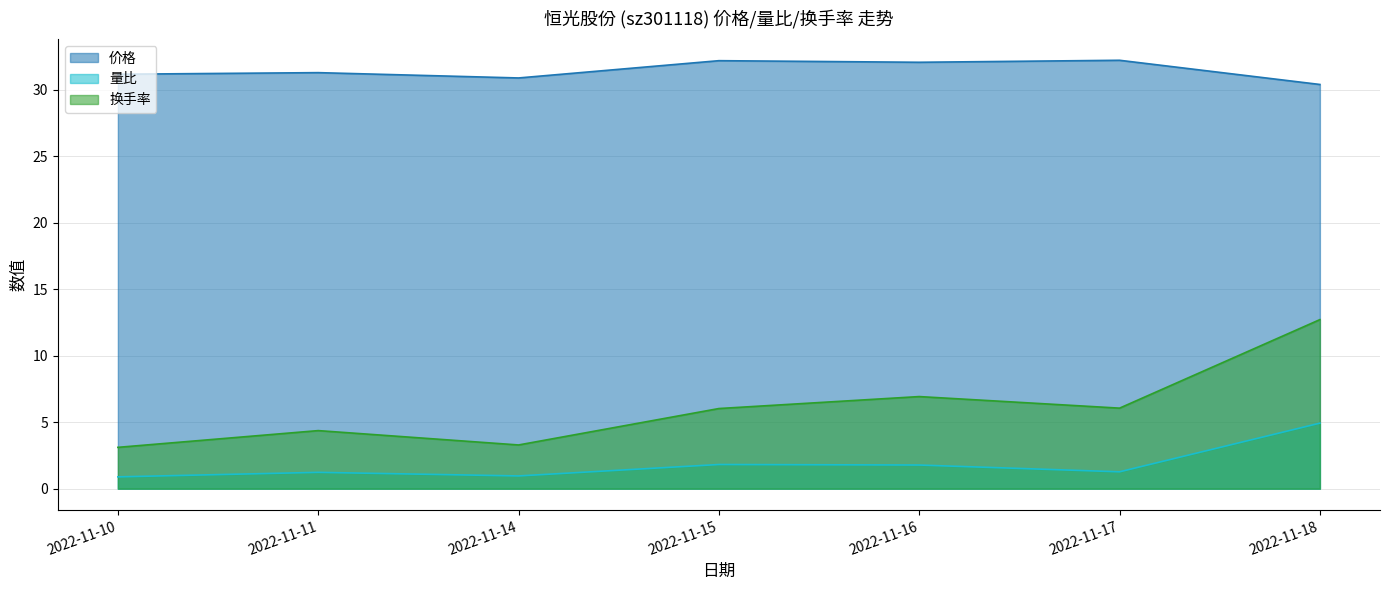

Which series has the widest spread of values?

换手率